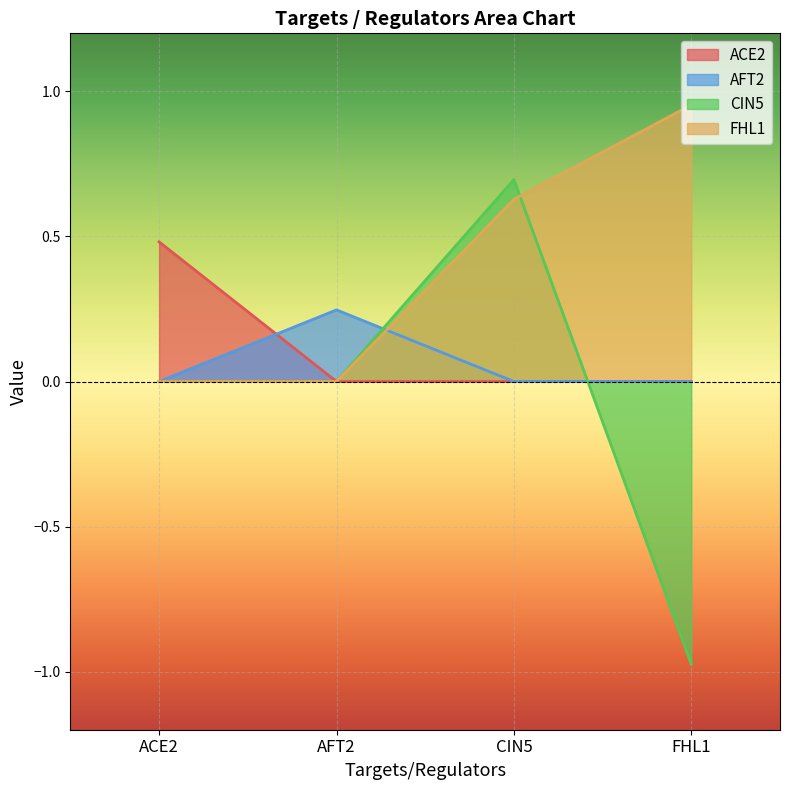

What position from the left is AFT2?

2